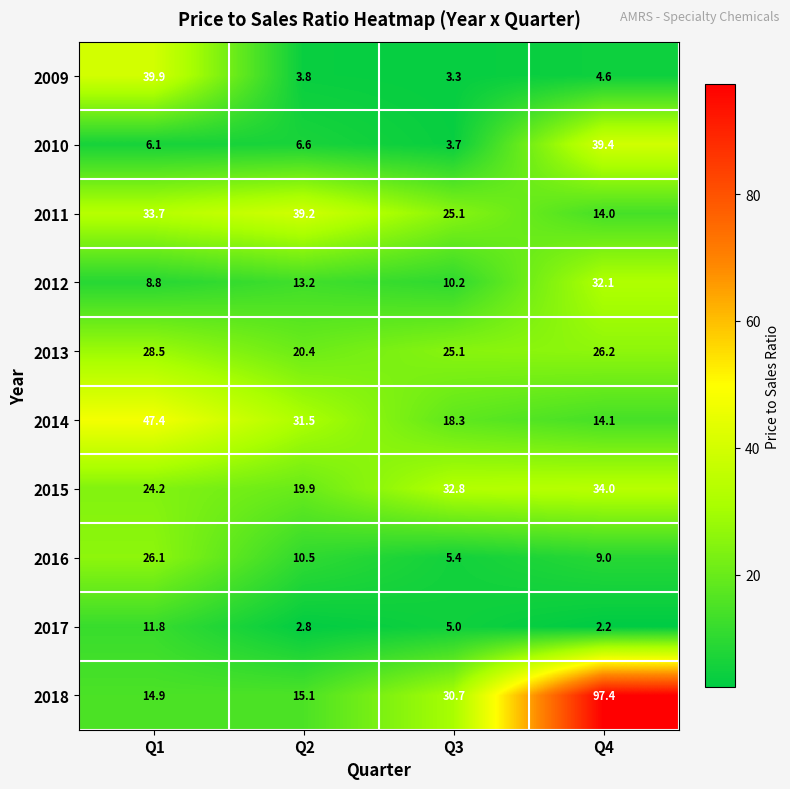

Rank the series at Q2 from highest to lowest value.

2011, 2014, 2013, 2015, 2018, 2012, 2016, 2010, 2009, 2017